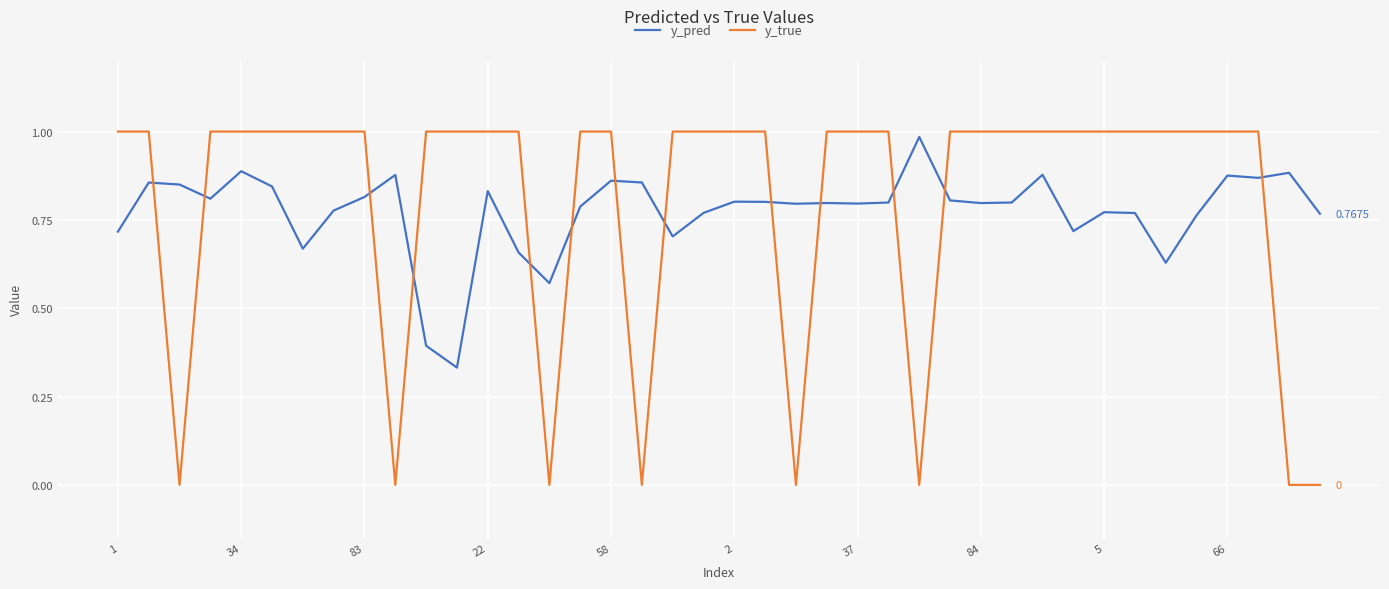

Which series has the widest spread of values?

y_true